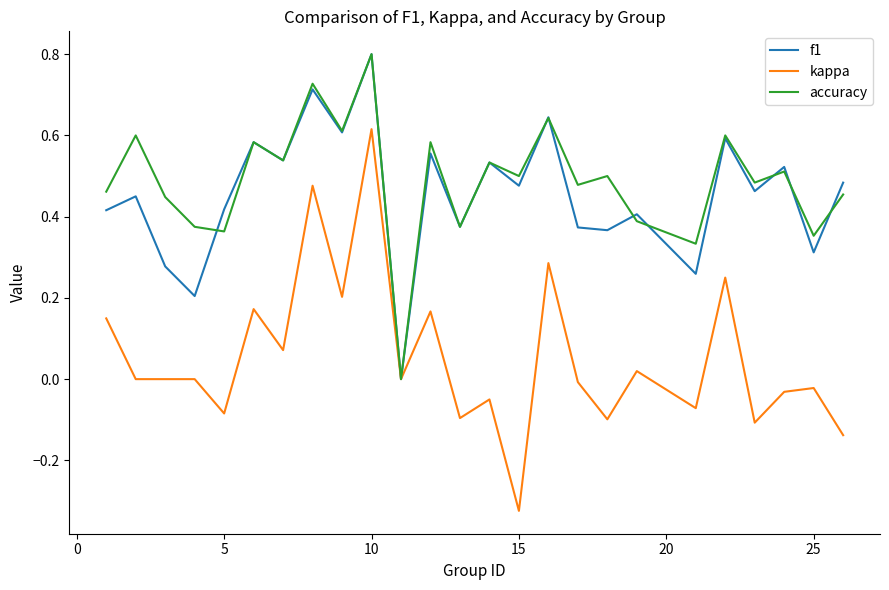

What is the maximum value shown in the chart?

0.8